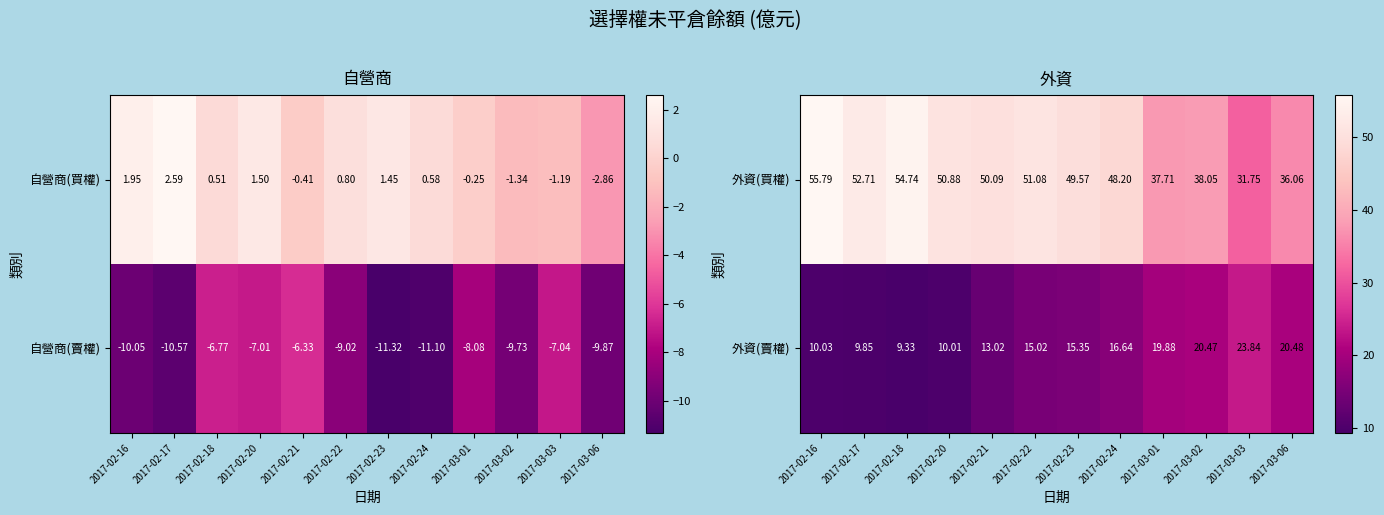

Where does the 外資(買權) series first go above 50?

2017-02-16